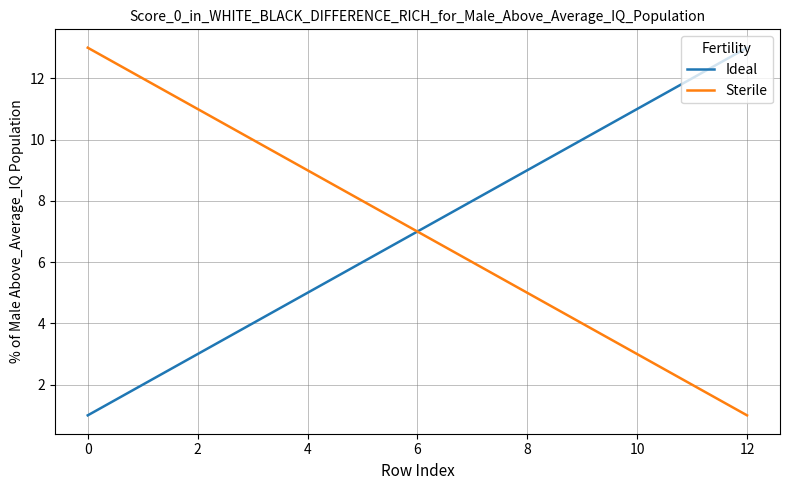

What are all the series names shown in the legend?

Ideal, Sterile